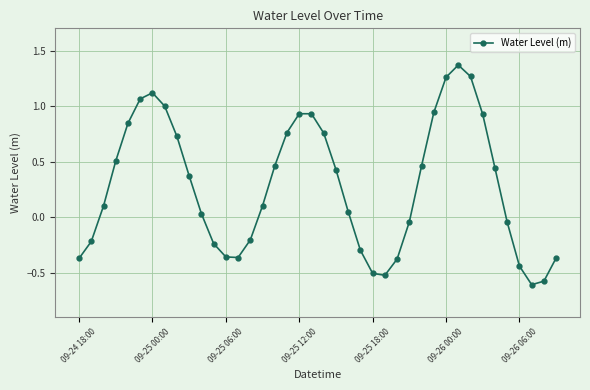

True or false: there are more than 2 points higher than both neighbors.

True